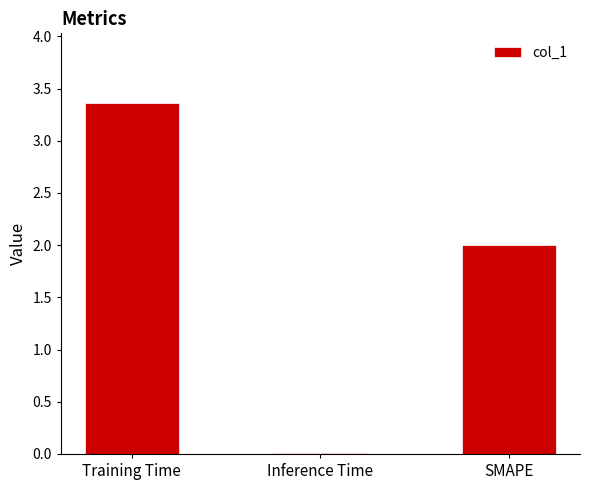

Rank the categories by value from highest to lowest.

Training Time, SMAPE, Inference Time